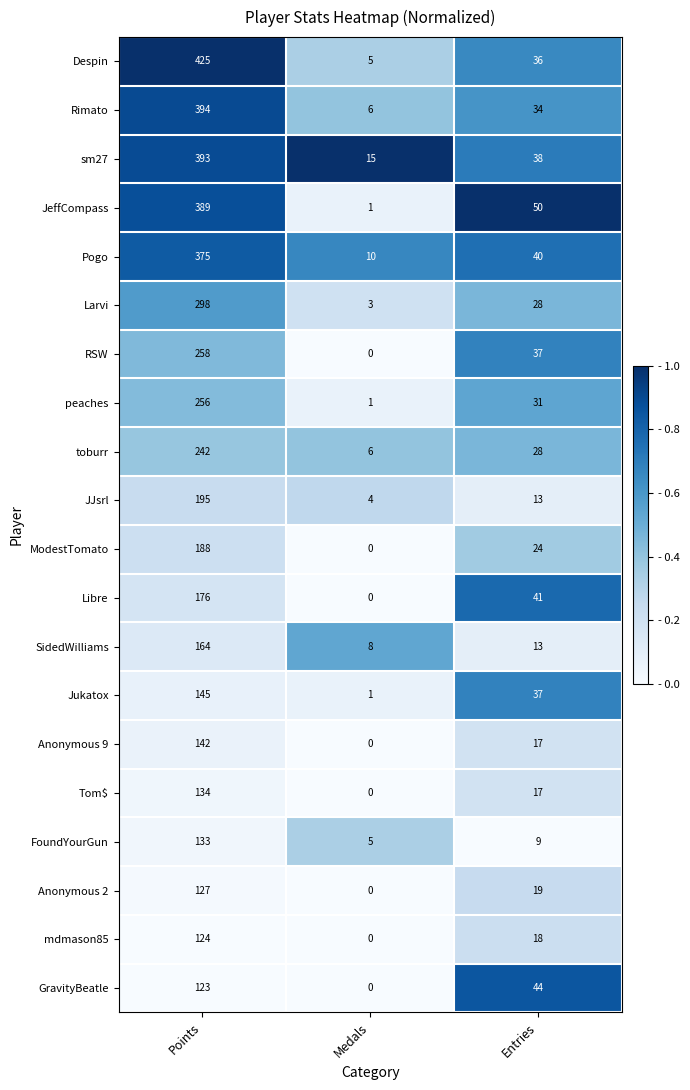

List the series in order of their peak value, lowest first.

GravityBeatle, mdmason85, Anonymous 2, FoundYourGun, Tom$, Anonymous 9, Jukatox, SidedWilliams, Libre, ModestTomato, JJsrl, toburr, peaches, RSW, Larvi, Pogo, JeffCompass, sm27, Rimato, Despin